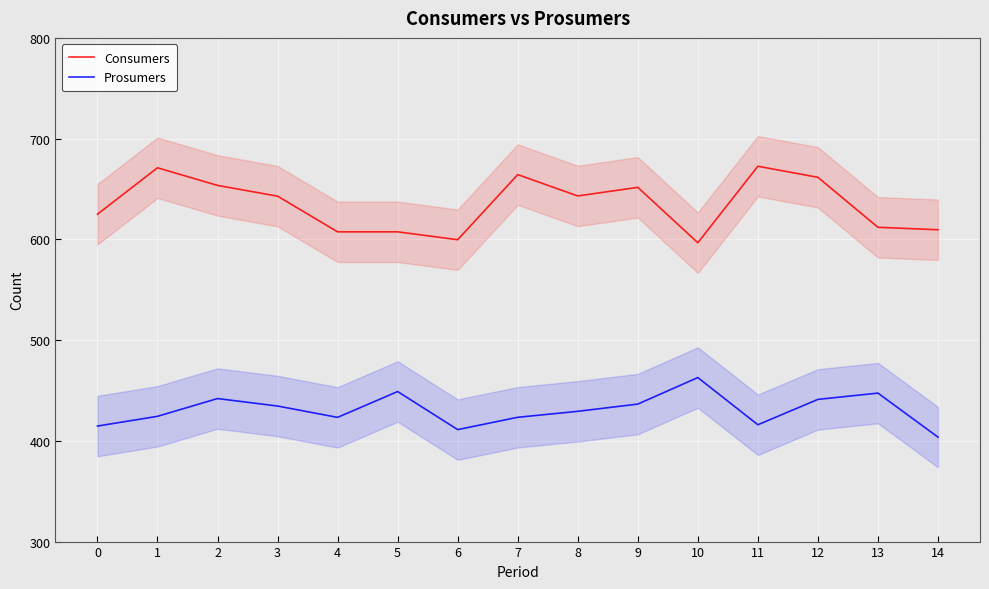

What are all the series names shown in the legend?

Consumers, Prosumers